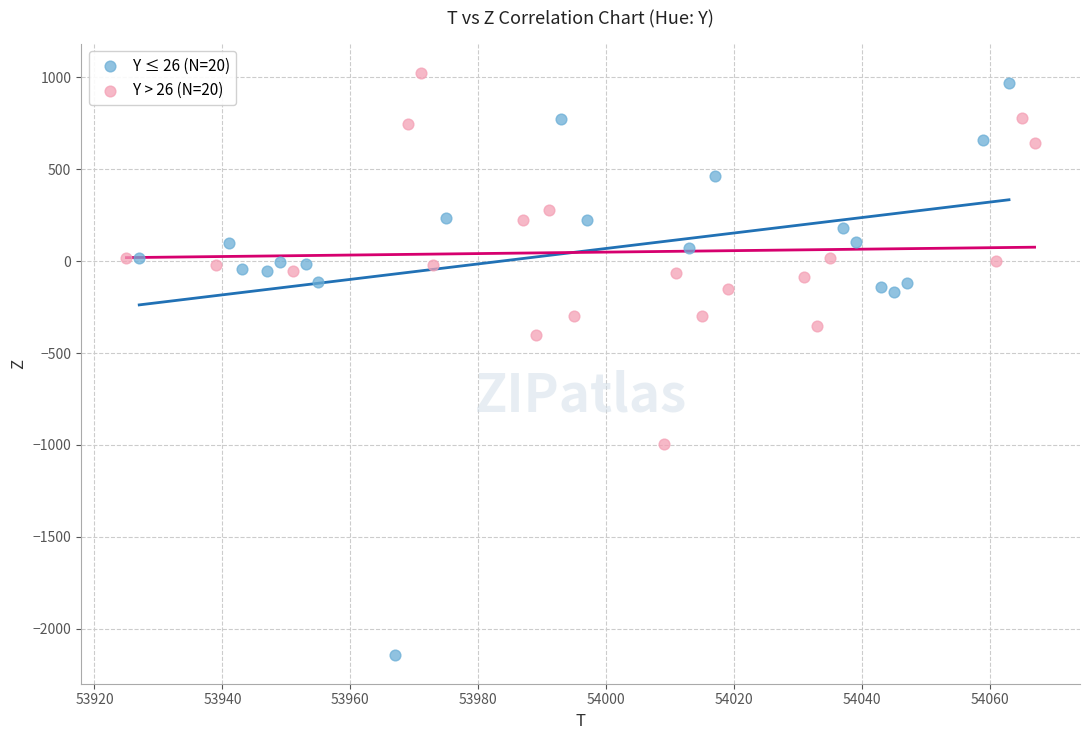

What are all the series names shown in the legend?

Y ≤ 26 (N=20), Y > 26 (N=20)